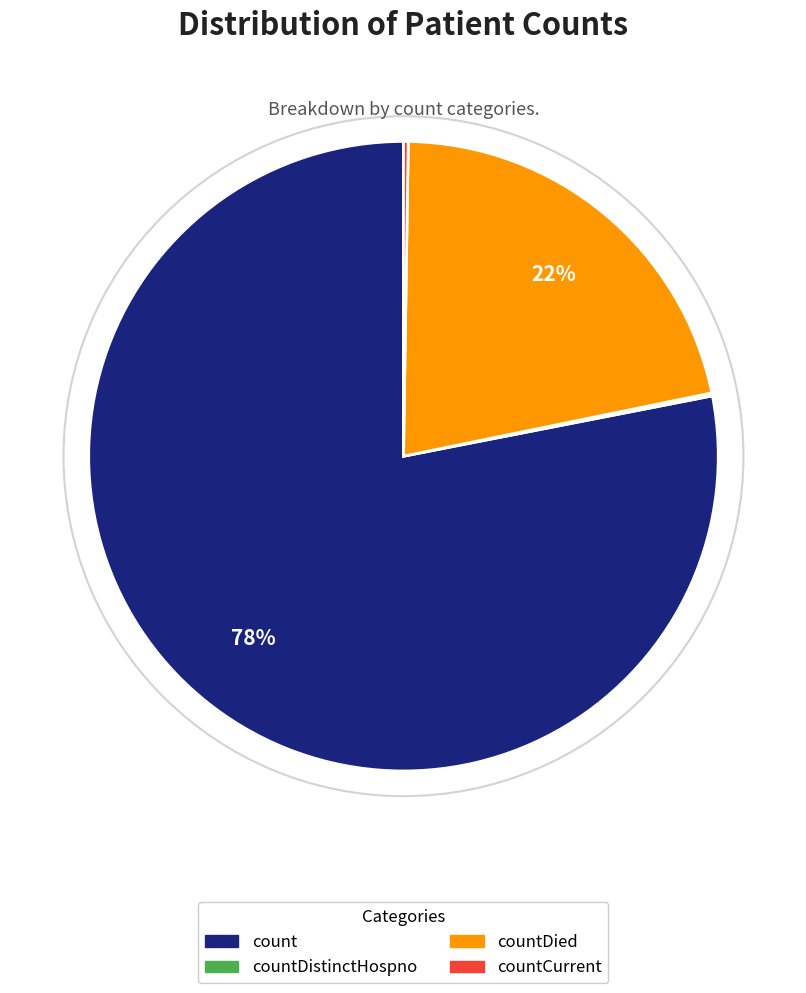

To the nearest percent, what is the average slice percentage?

25%